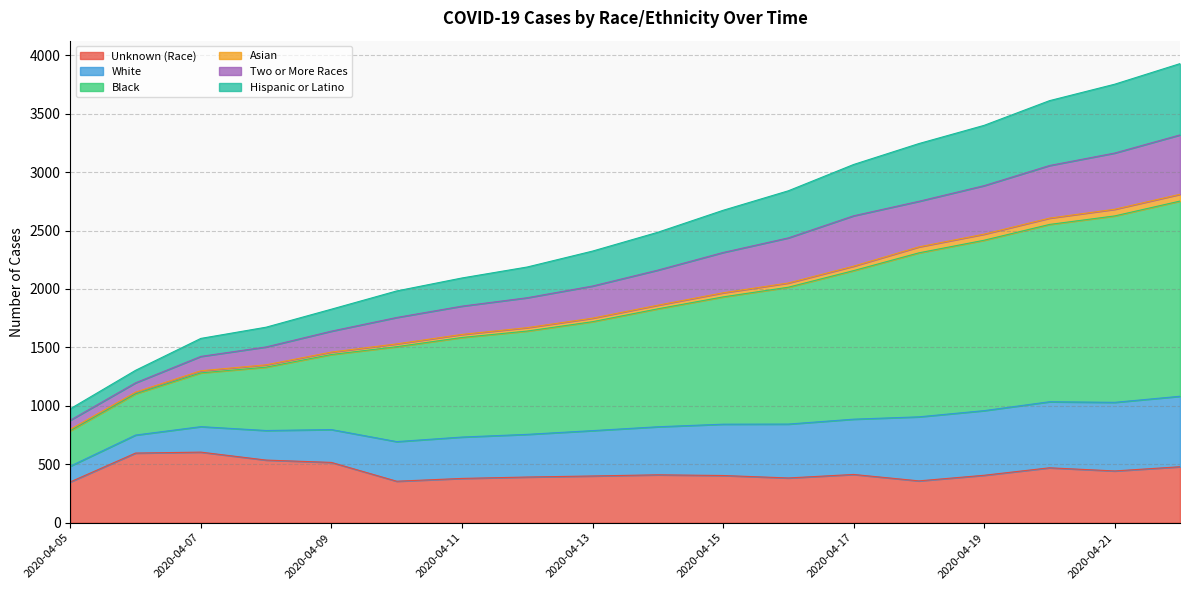

What is the smallest value displayed?

349